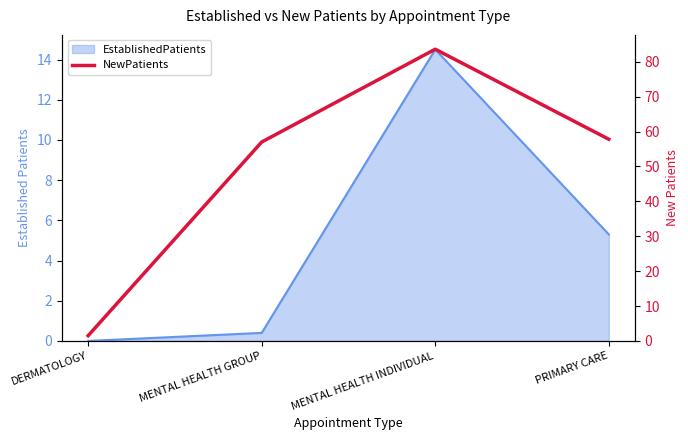

What is the greatest value displayed?

83.6